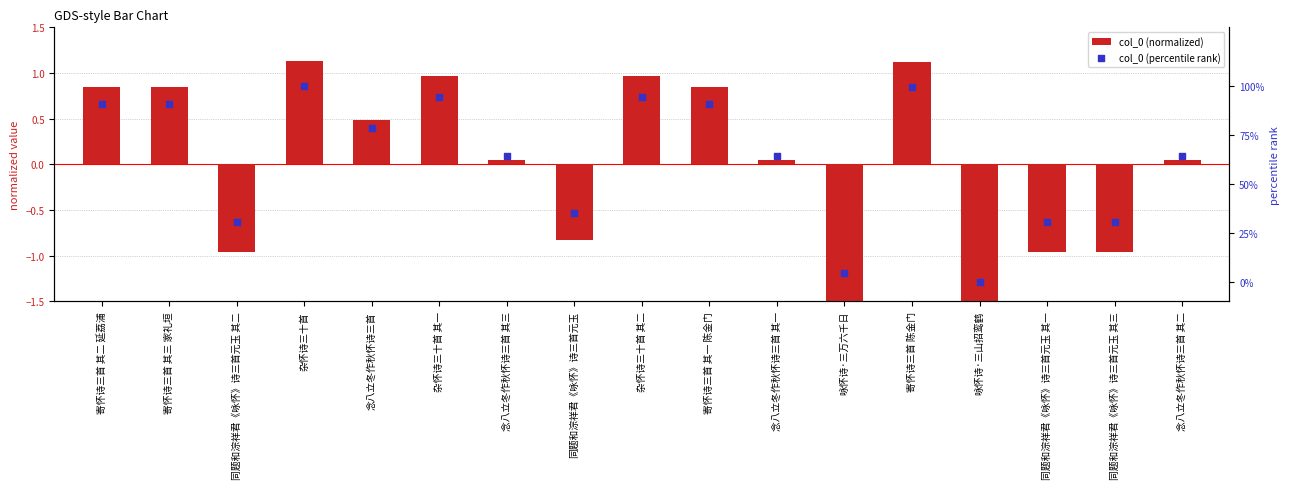

Is the value of col_0 (normalized) at 杂怀诗三十首 greater than the value of col_0 (percentile rank) at 同题和淙祥君《咏怀》诗三首元玉 其三?

Yes